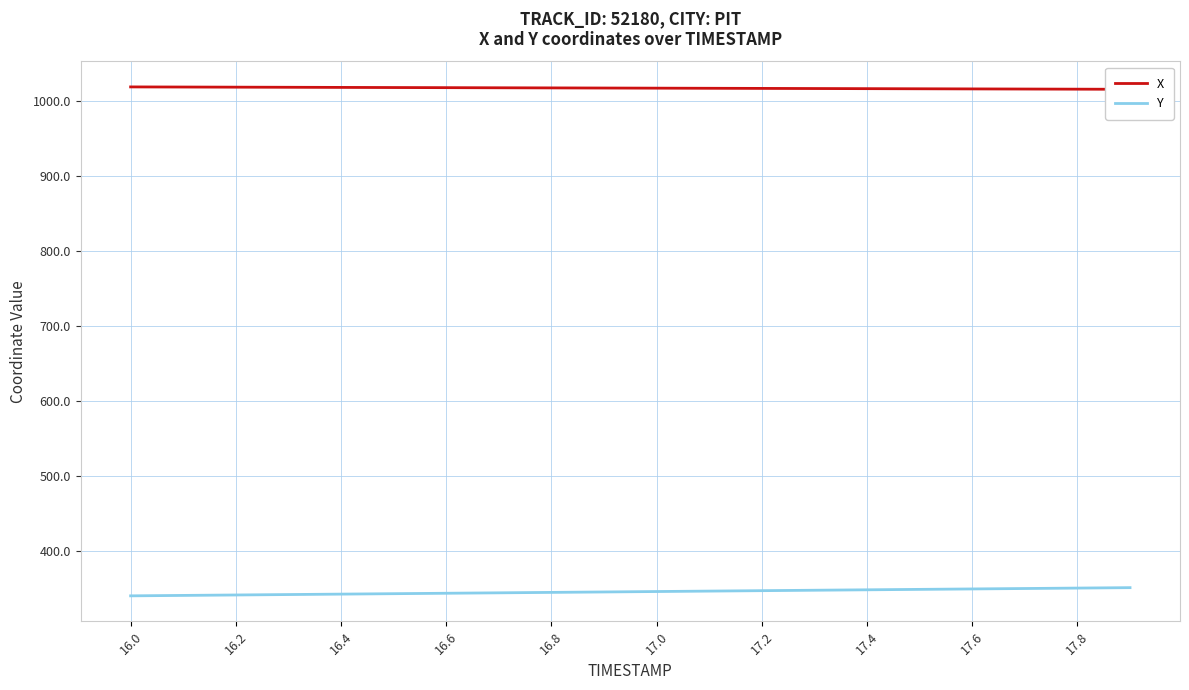

Where does the X series first go above 1017?

16.0